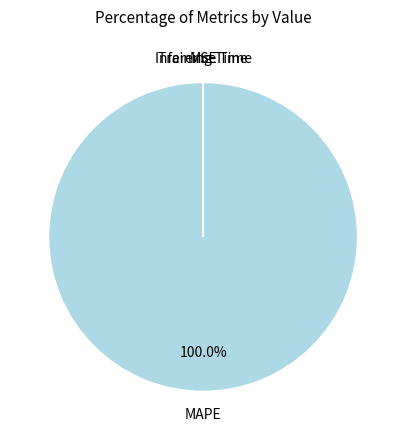

Is there a majority slice in this chart?

Yes